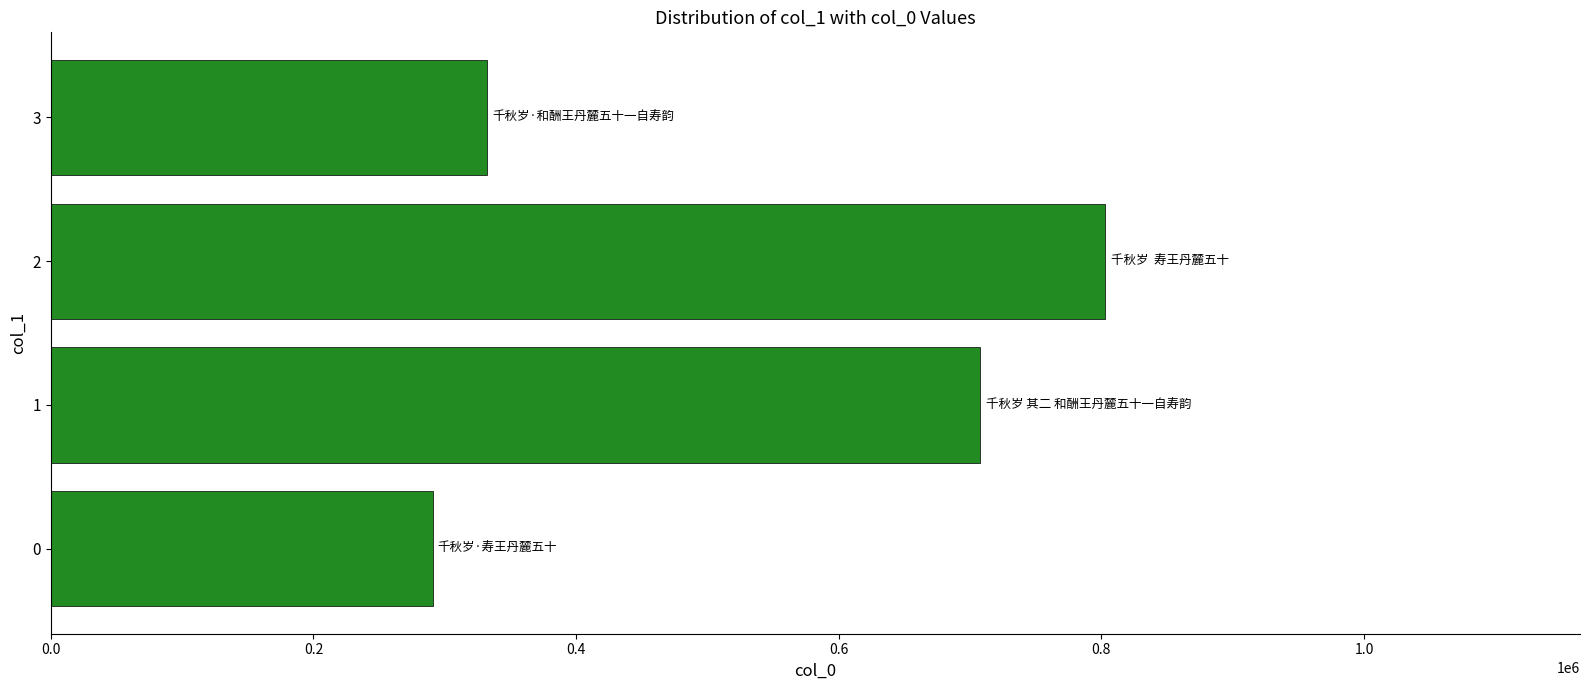

List the labels in order of value, smallest first.

0, 3, 1, 2